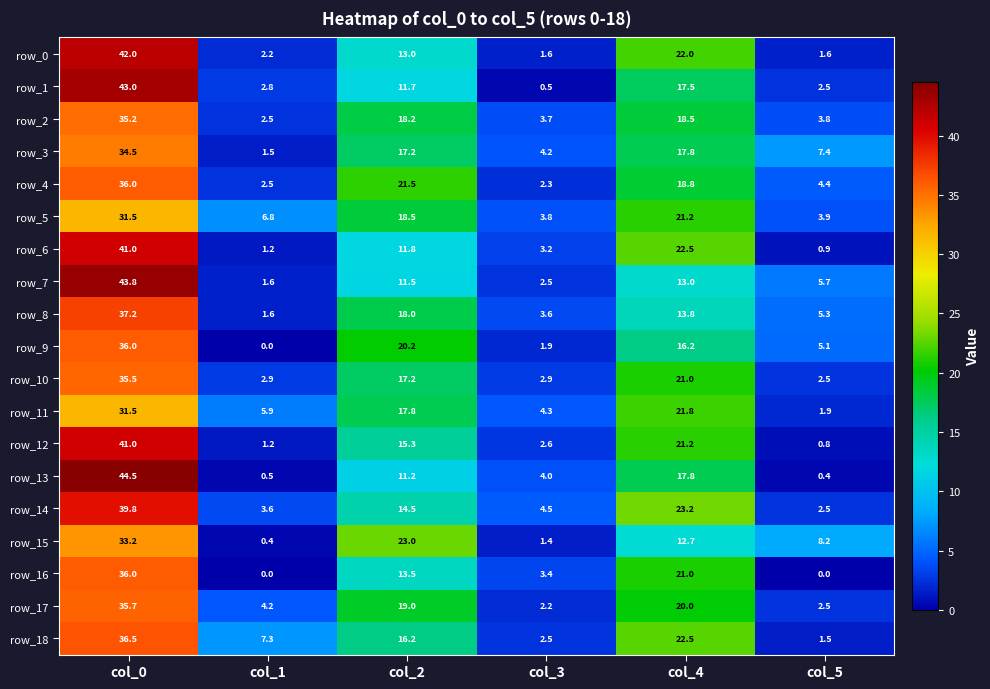

At how many categories does at least one series exceed 36?

1